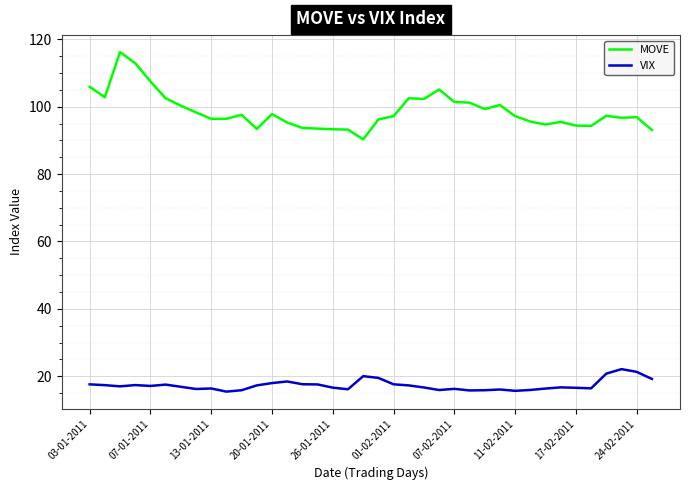

List the series in order of their peak value, lowest first.

VIX, MOVE